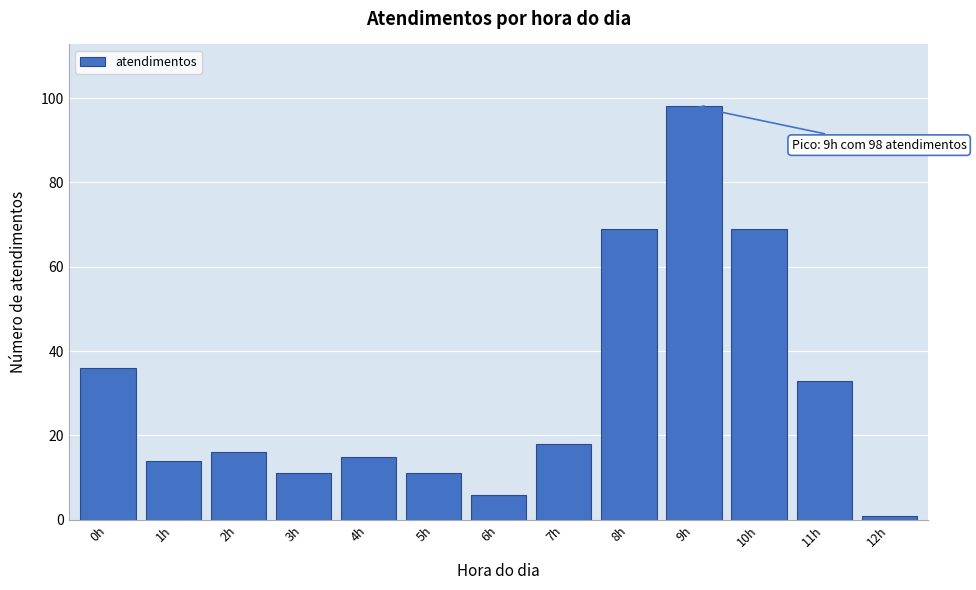

Reading left to right, transcribe all the data shown in this chart.

36	14	16	11	15	11	6	18	69	98	69	33	1